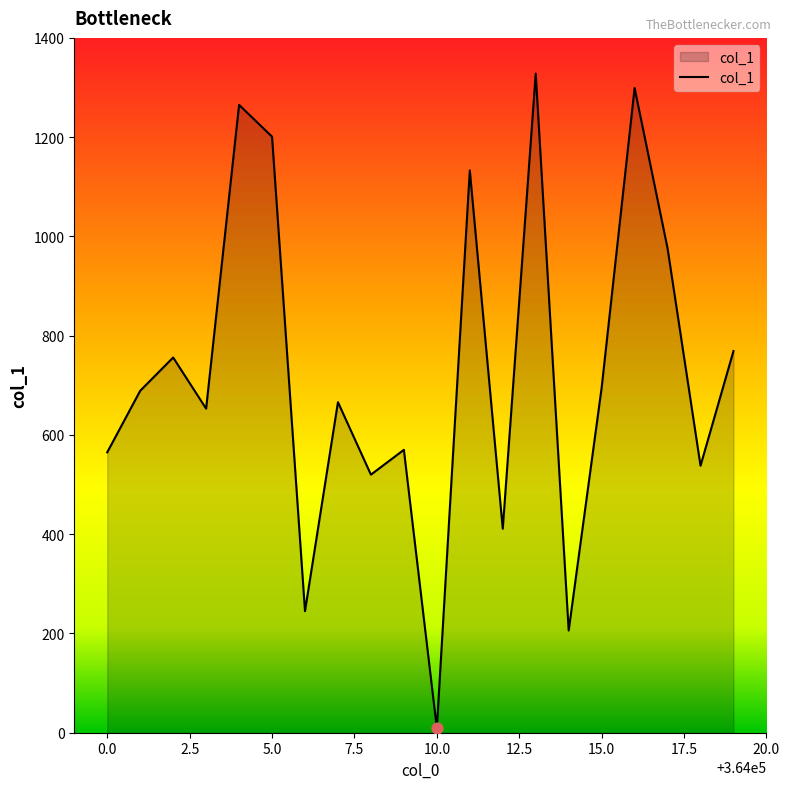

What is the maximum value shown in the chart?

1328